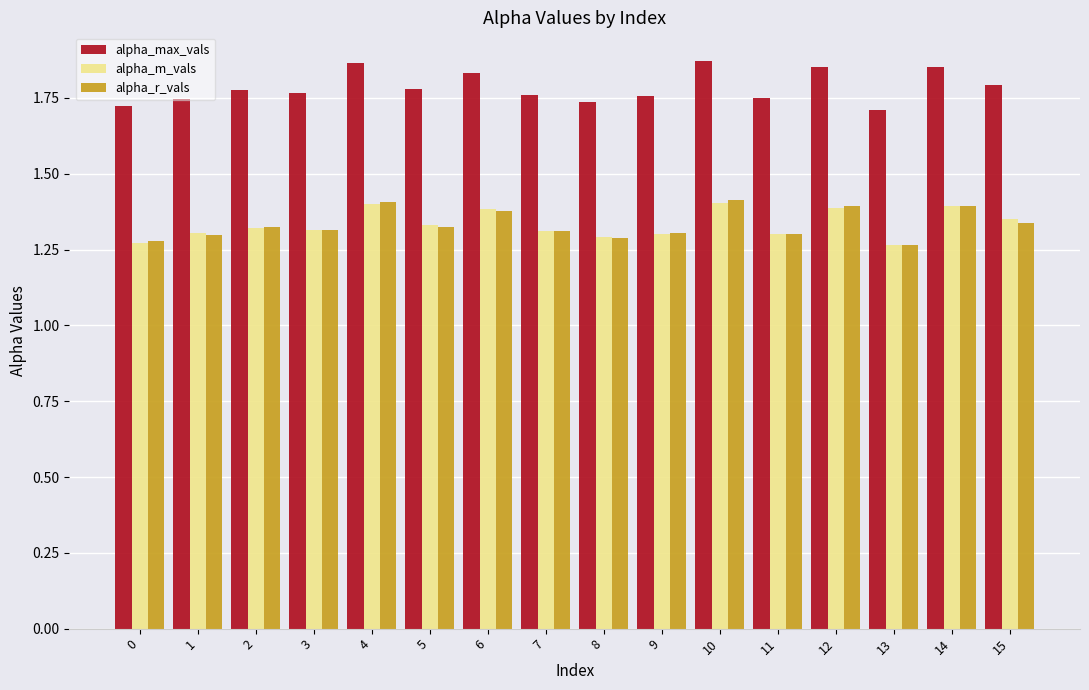

What is the spread (max minus min) of values at 6?

0.5